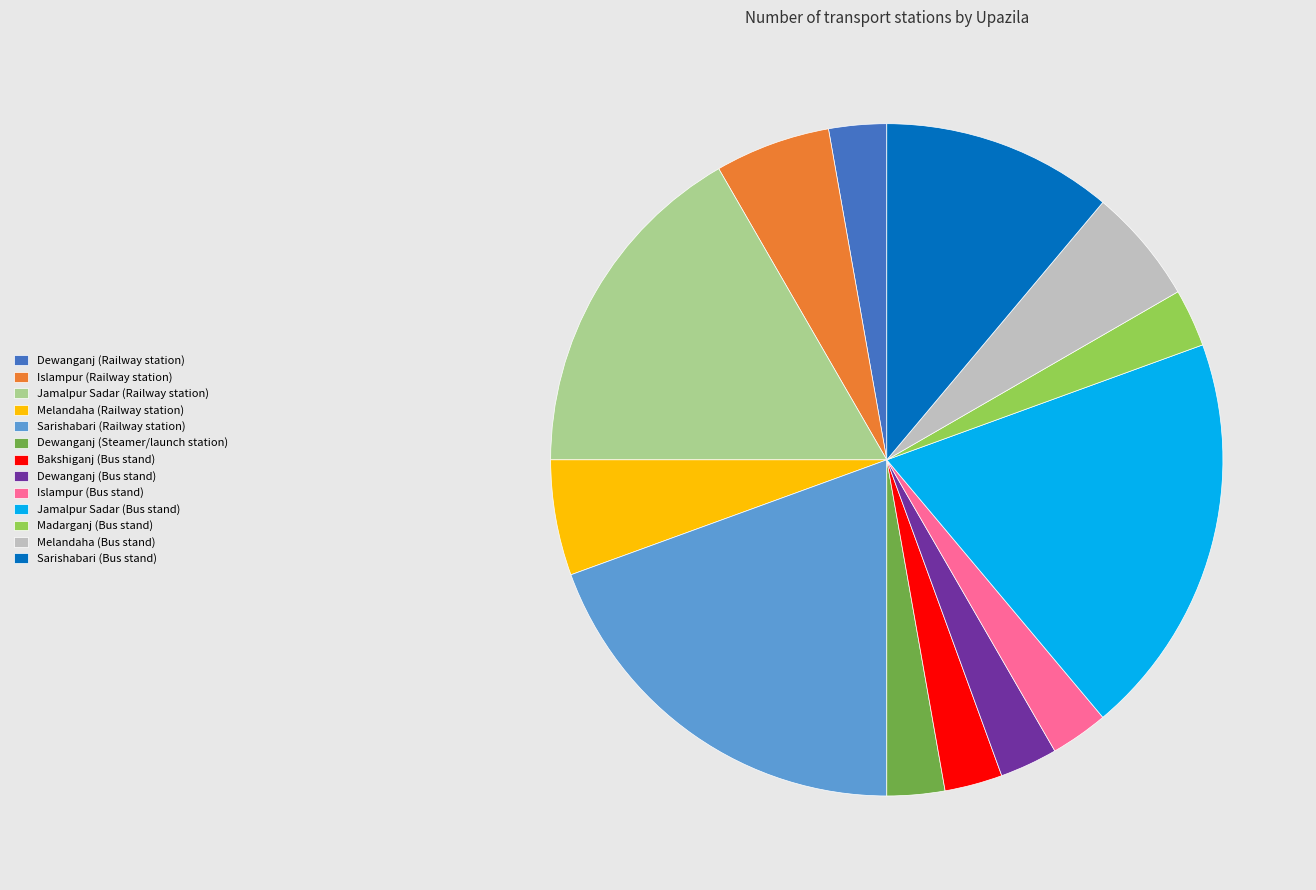

The Melandaha (Railway station) slice represents 18% of the pie. True or false?

False